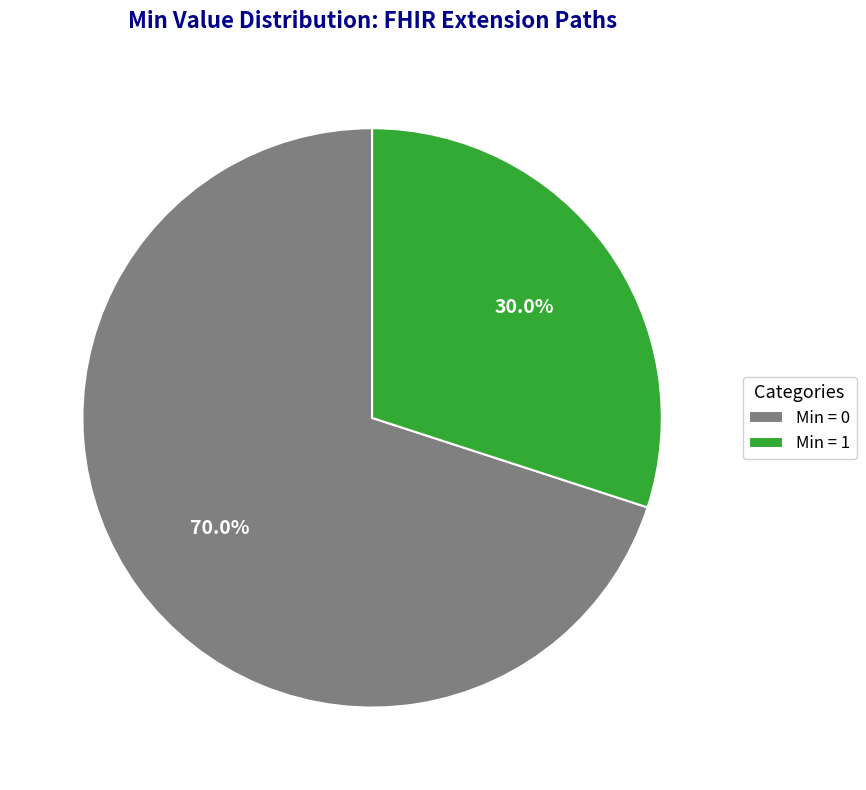

Do Min = 1 and Min = 0 together represent more than half of the pie?

Yes